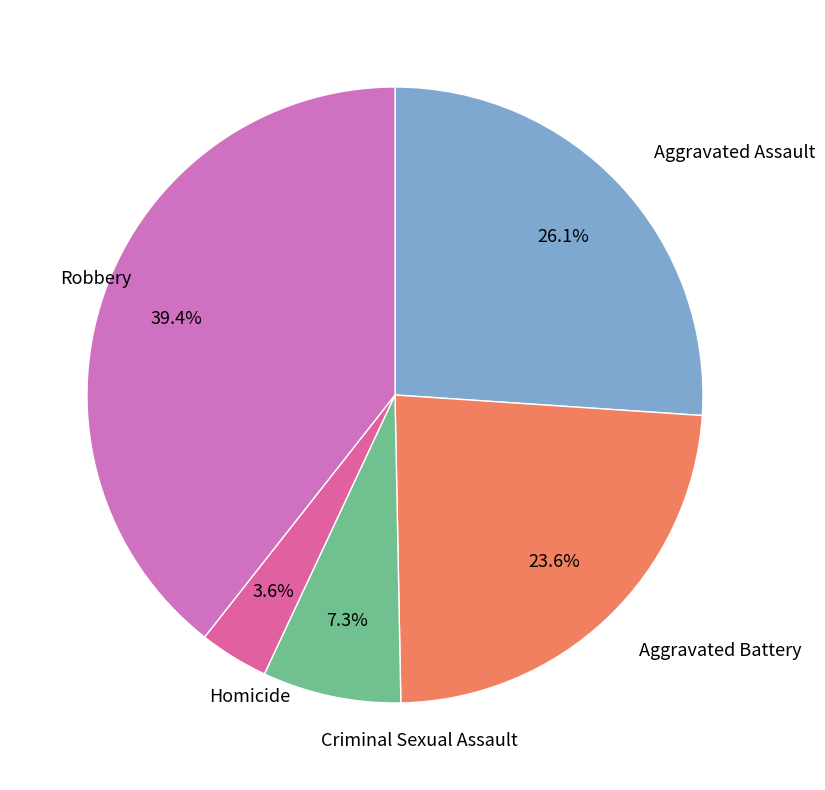

To the nearest percent, what is the combined percentage of Robbery and Criminal Sexual Assault?

47%